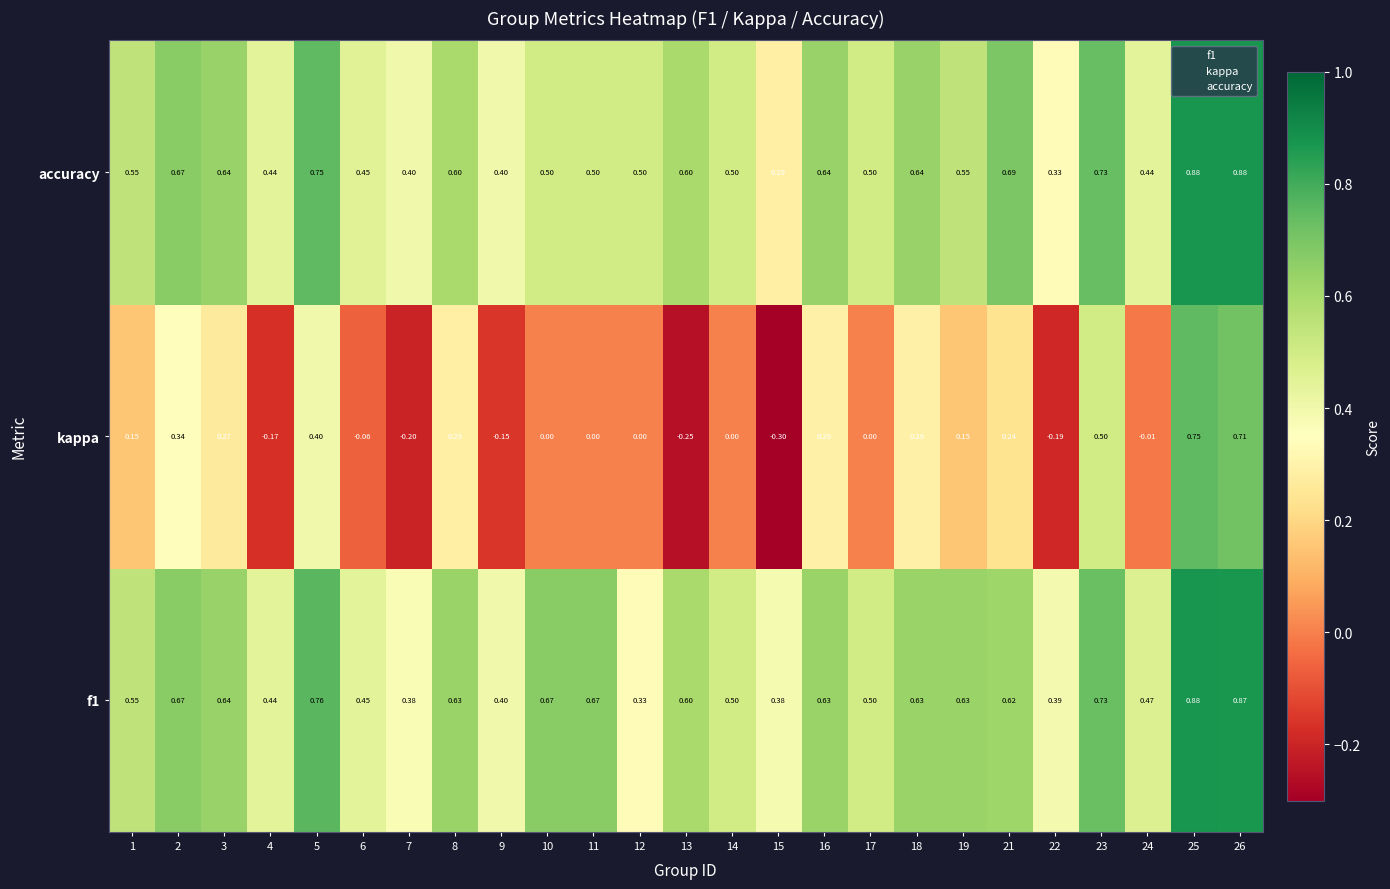

Between 7 and 17, which series saw the biggest shift?

kappa